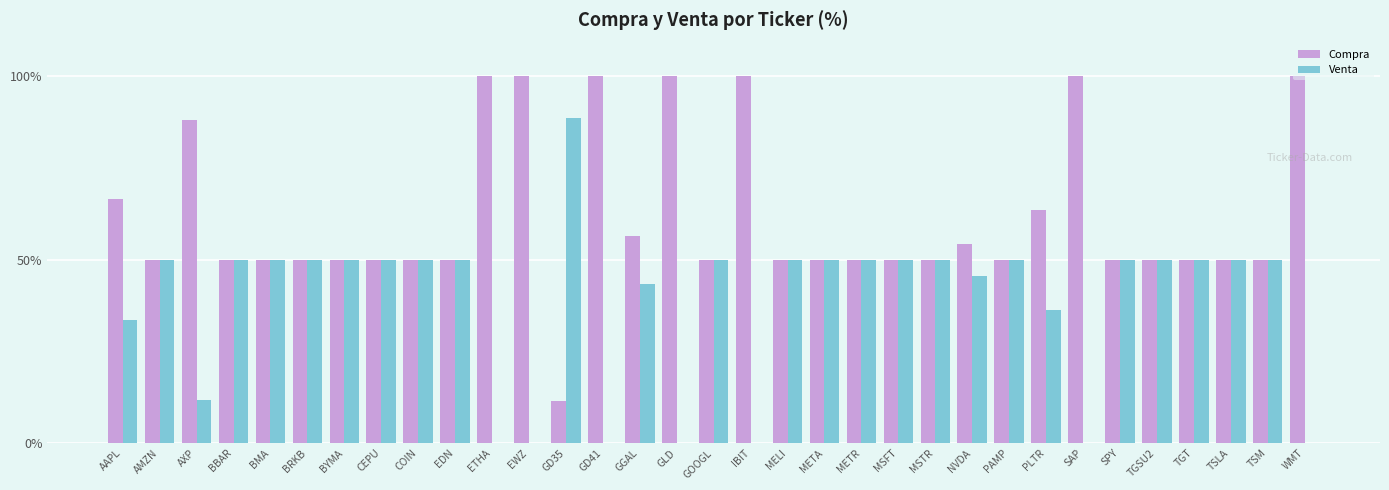

What is the total value across all series at GOOGL?

100.0